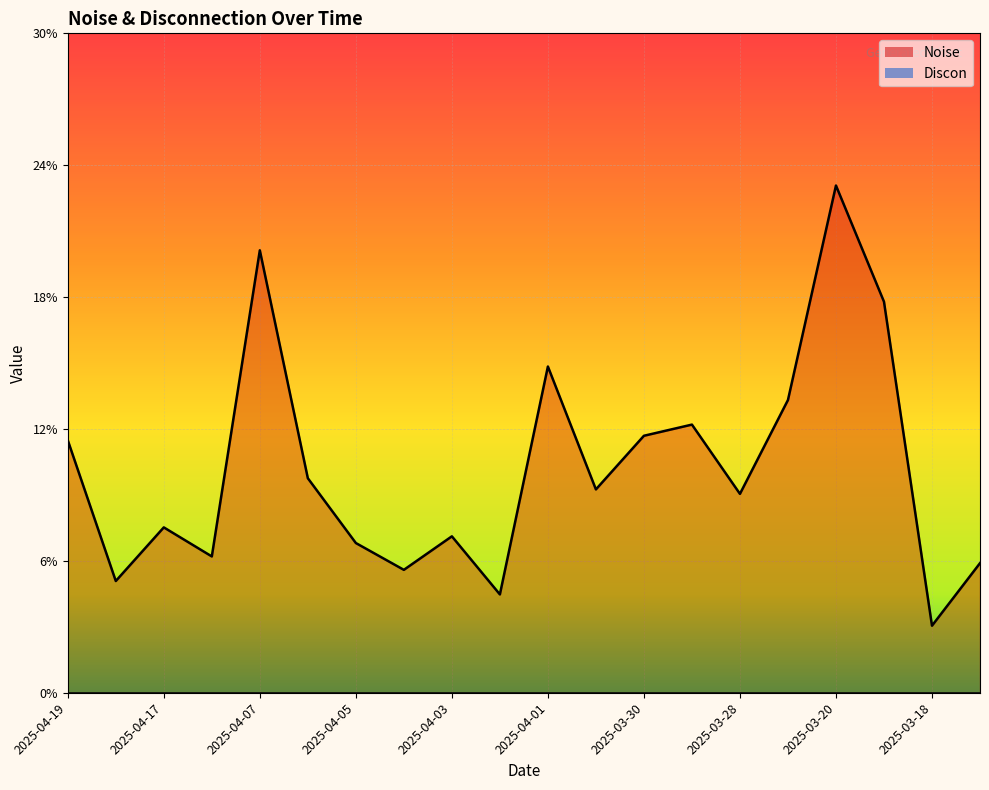

The value at 2025-03-17 is 8.3. True or false?

False